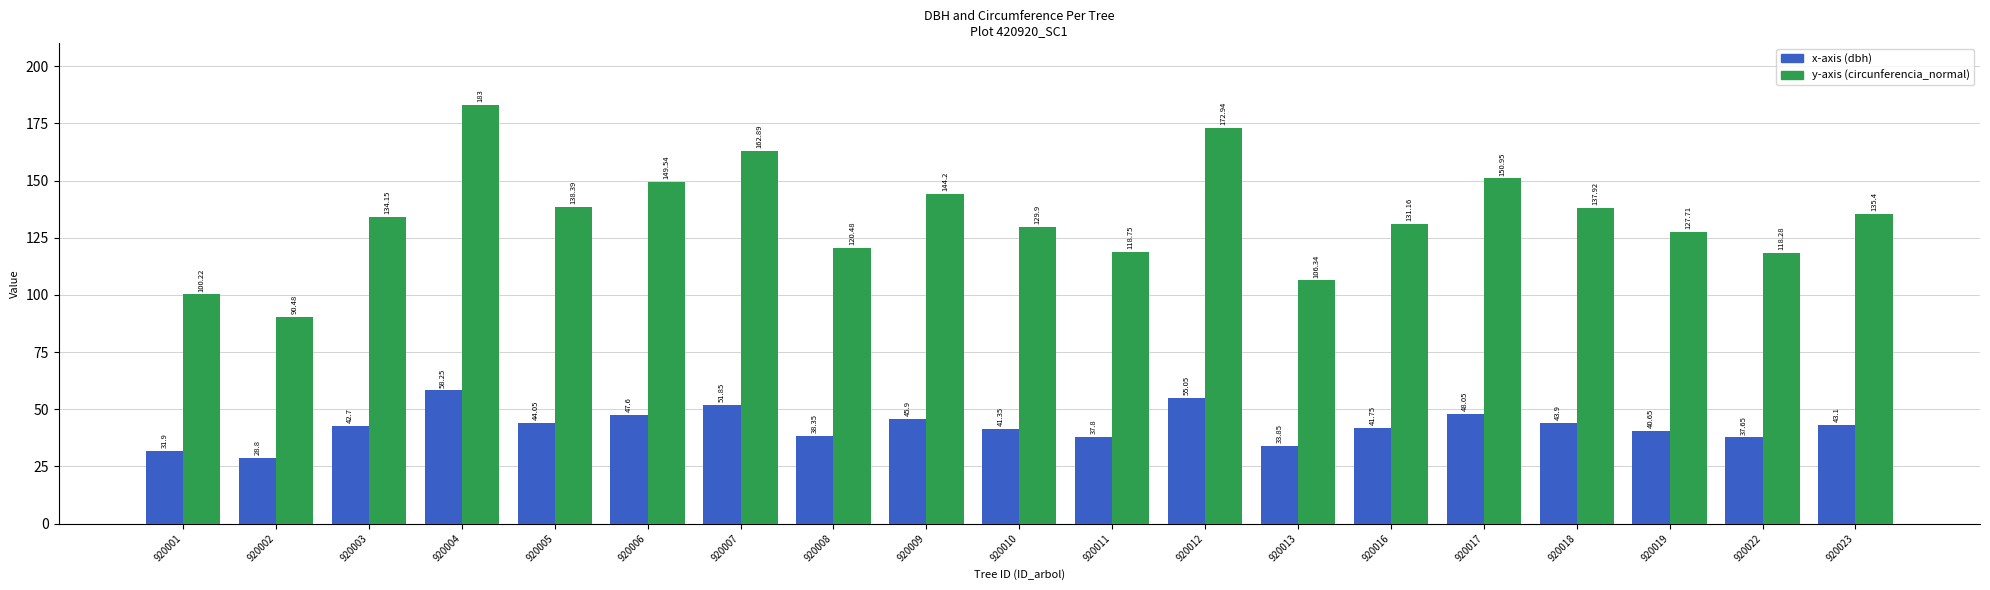

At which category is the sum across all series the highest?

920004